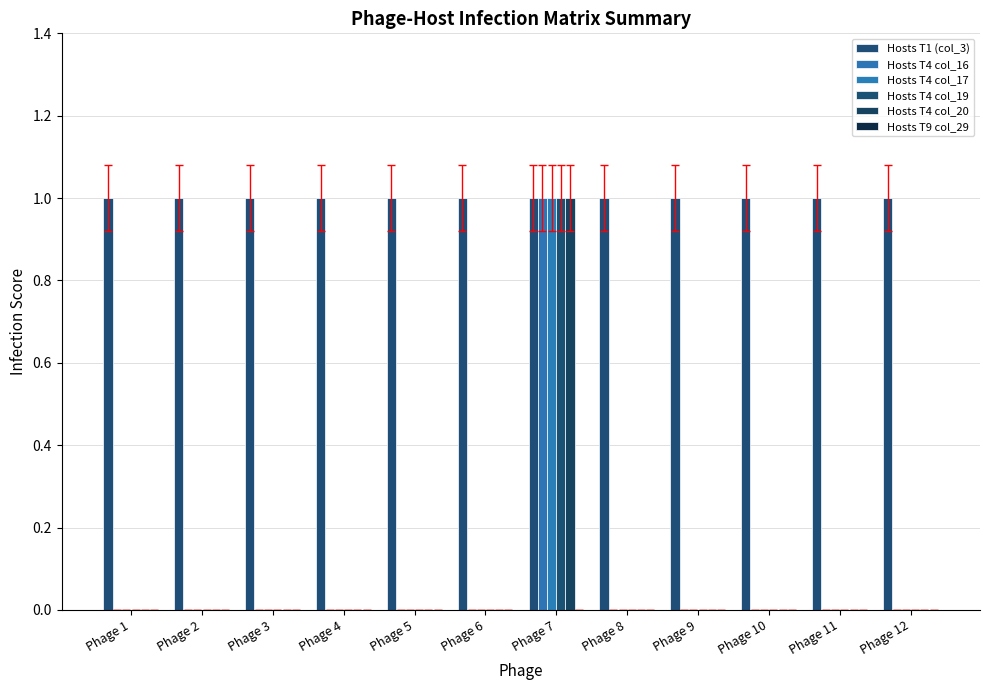

How many groups of bars are there?

12